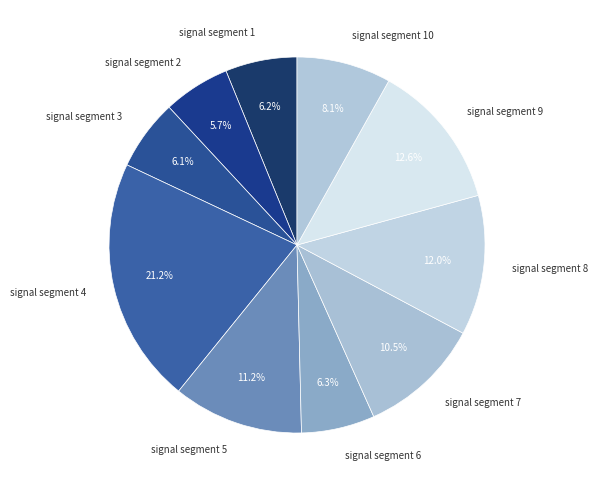

How many segments does this pie chart have?

10